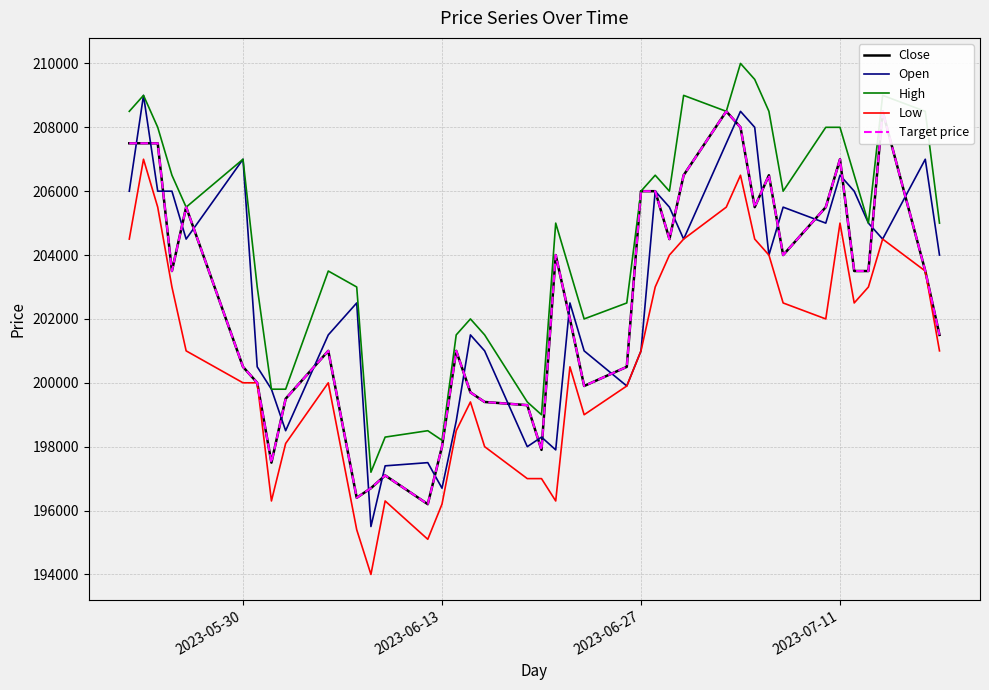

True or false: High and Low cross at least once.

False